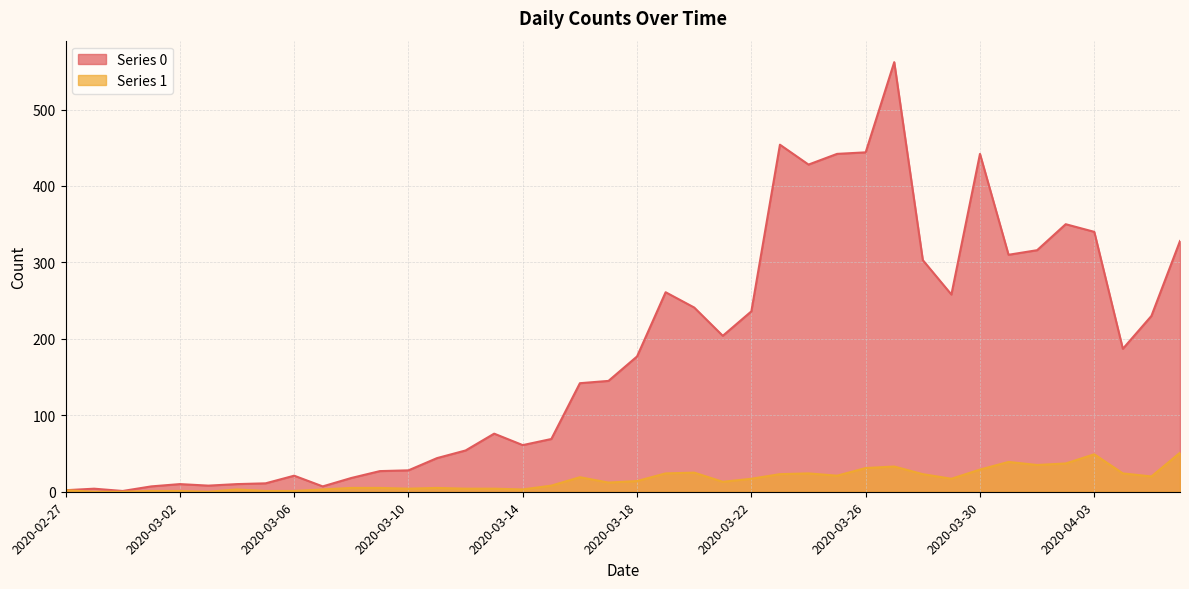

How many interior local peaks does the Series 1 series have?

8